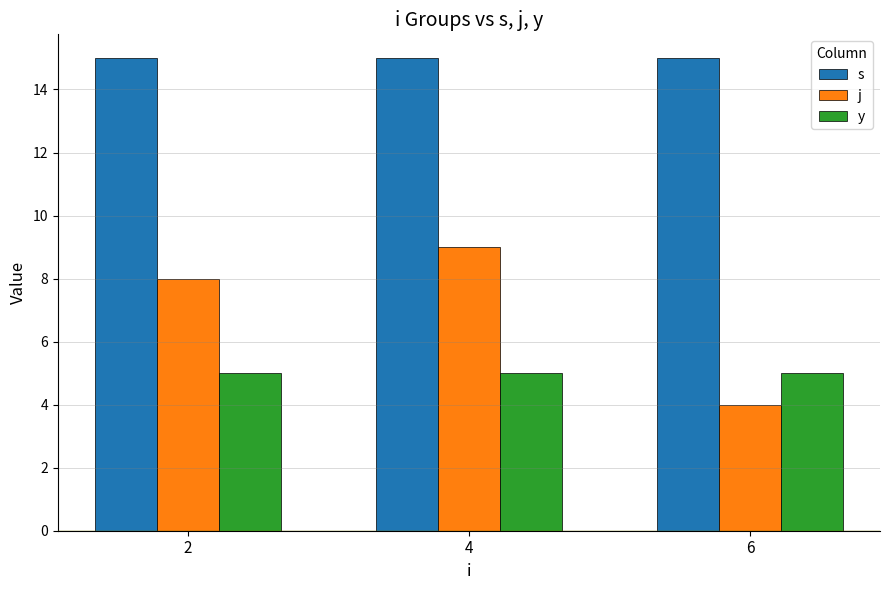

How many data points does each series have?

3